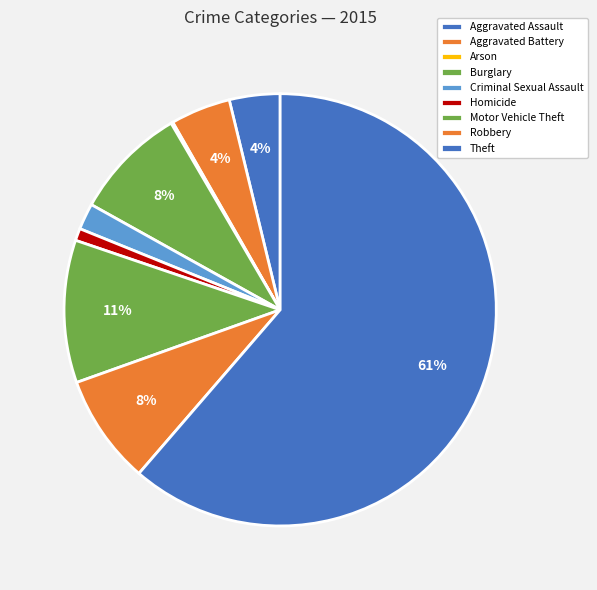

What is the smallest slice in the pie chart?

Arson